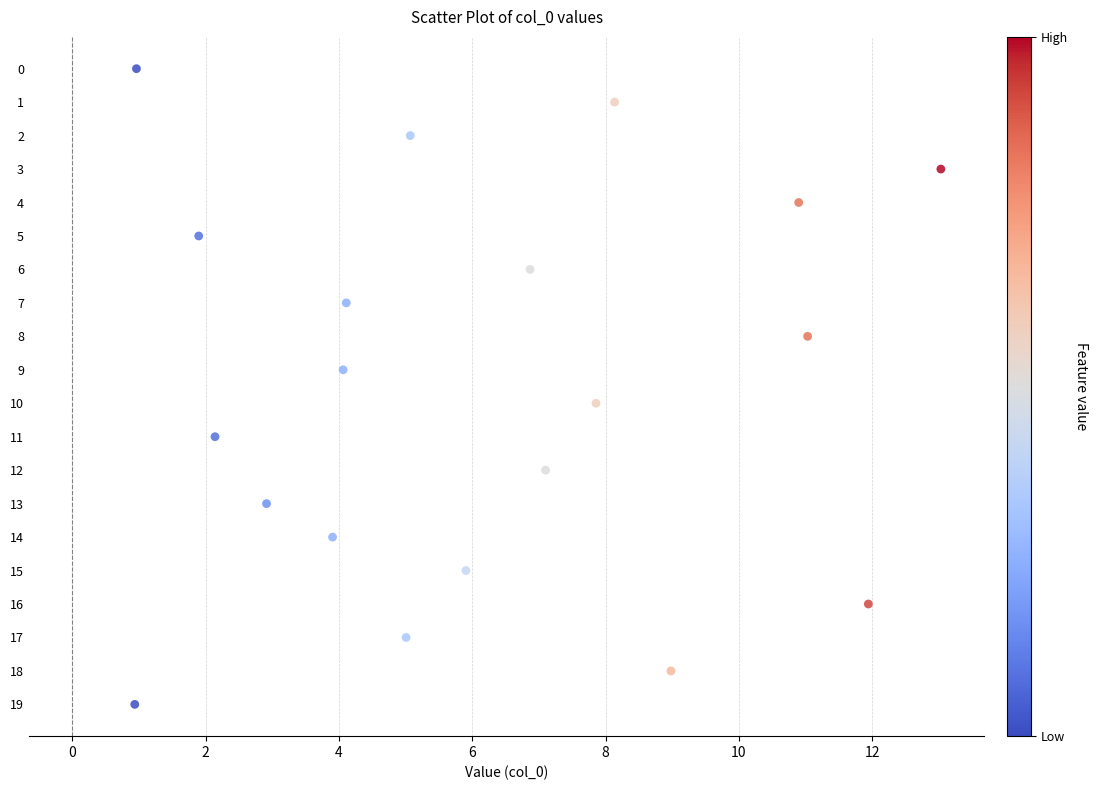

What is the range of Y values (max minus min)?

19